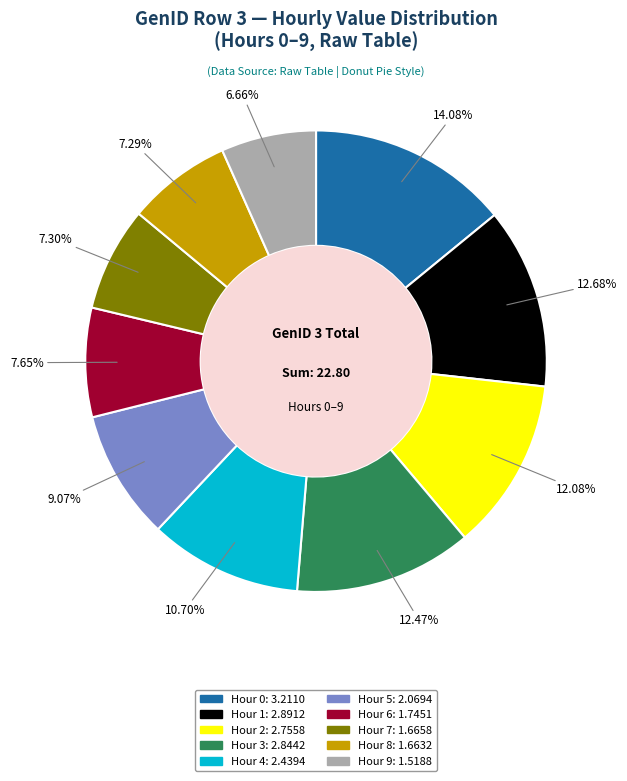

Does any single category account for the majority?

No